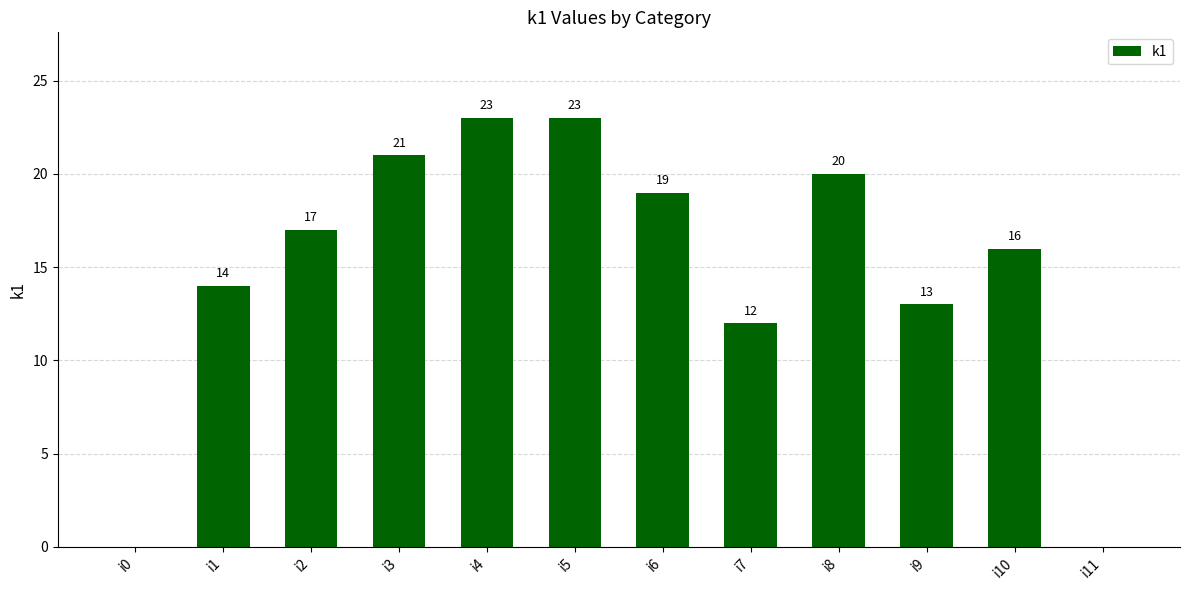

How many series are shown in this chart?

1